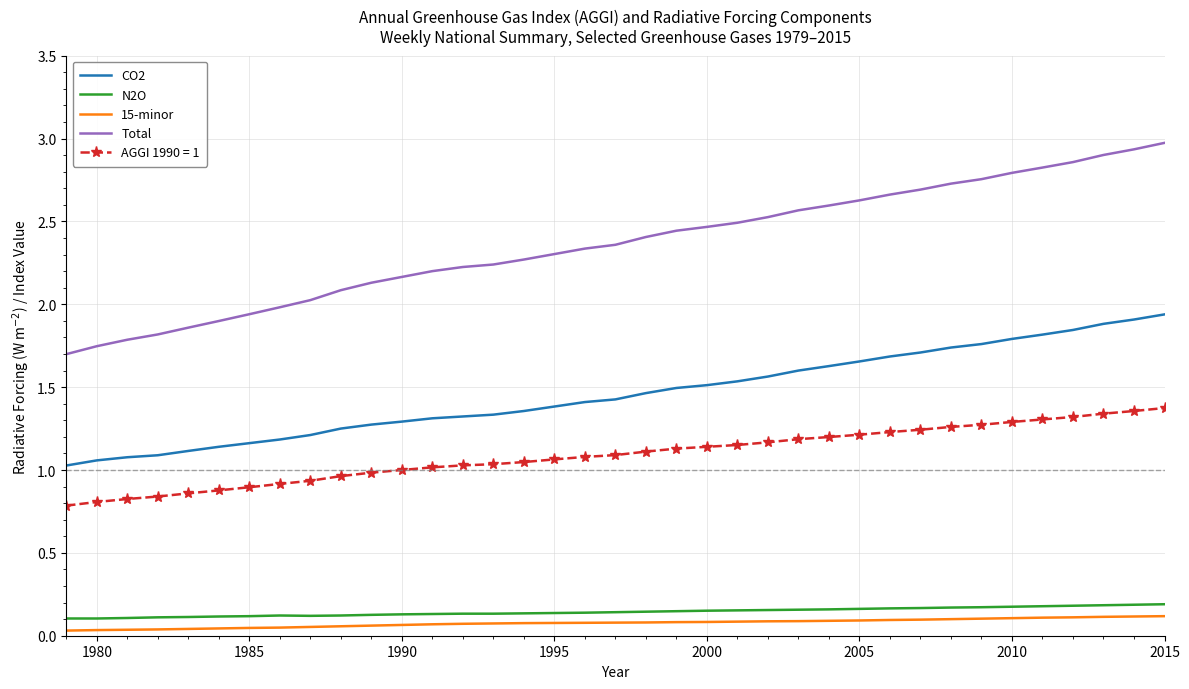

True or false: AGGI 1990 = 1 and CO2 intersect in this chart.

False